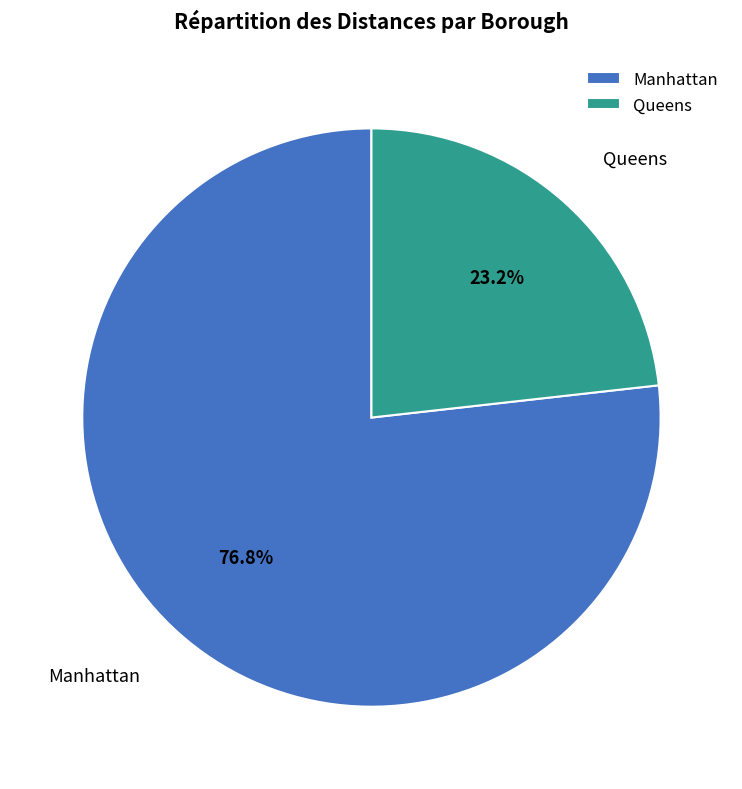

Does Manhattan account for over 50% of the chart?

Yes